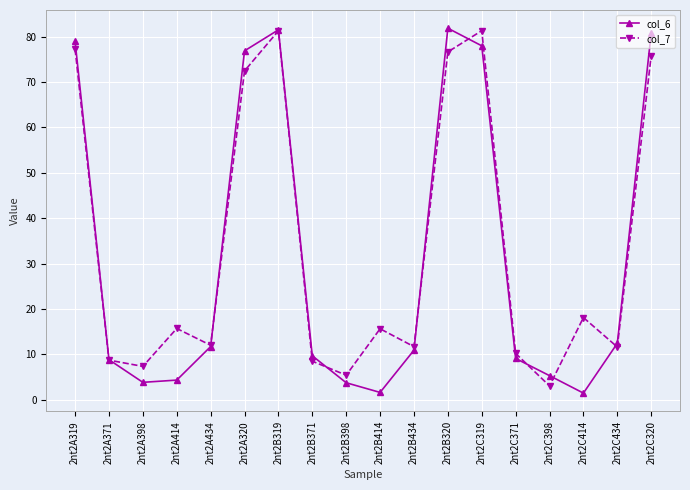

True or false: col_7 has more than 0 points higher than both neighbors.

True